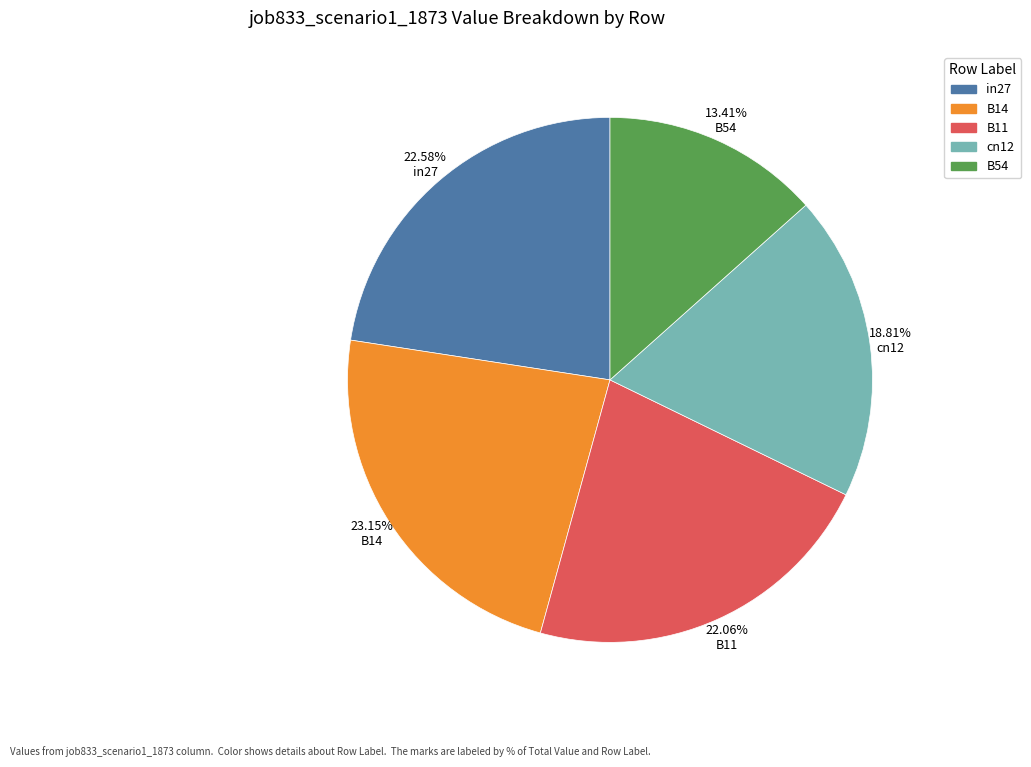

Which category has the smallest portion of the pie?

13.41% B54